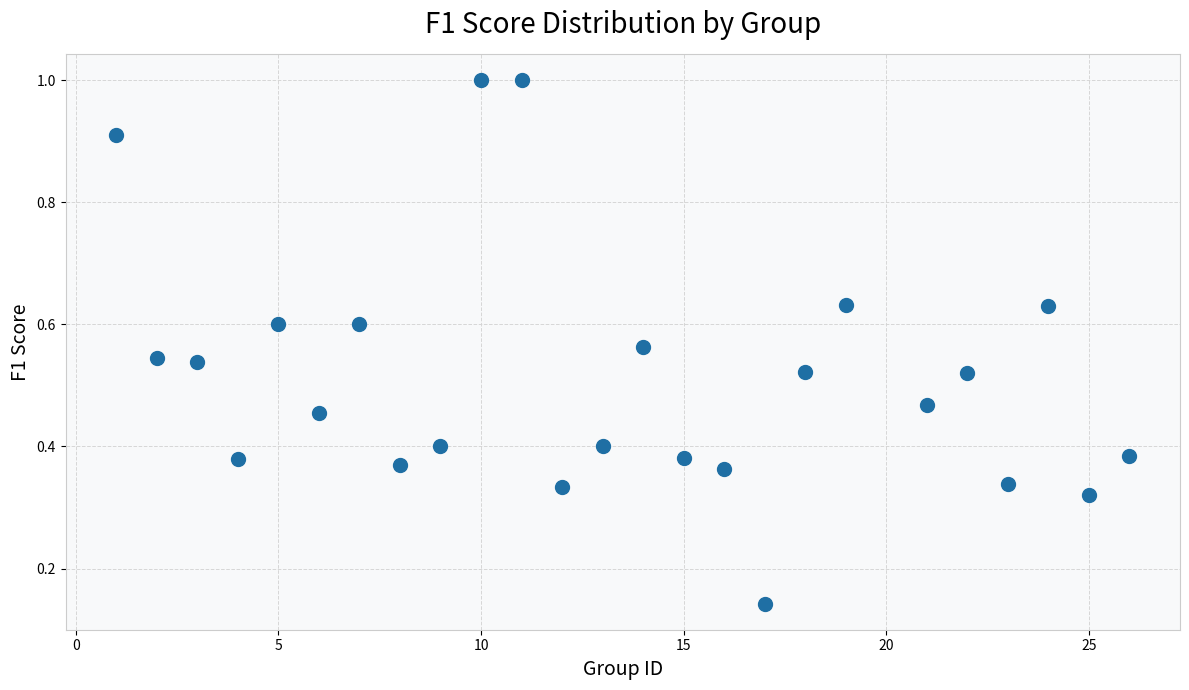

What is the range of X values (max minus min)?

25.0